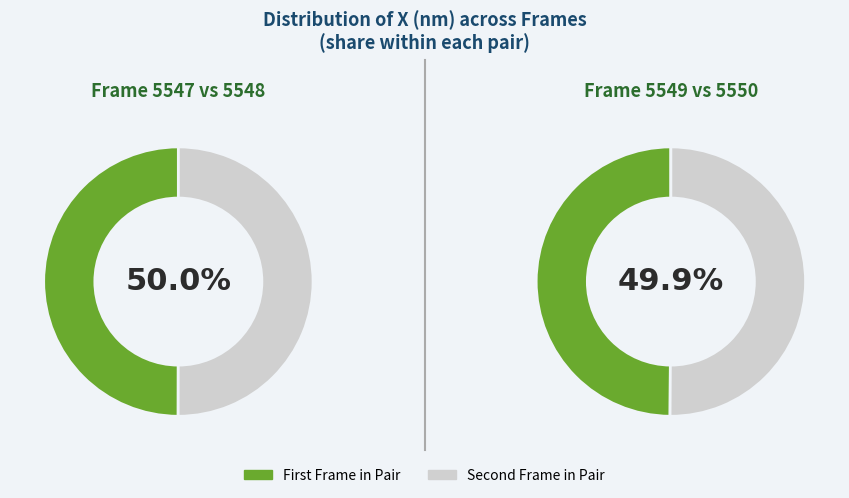

Count the number of slices in the pie.

4